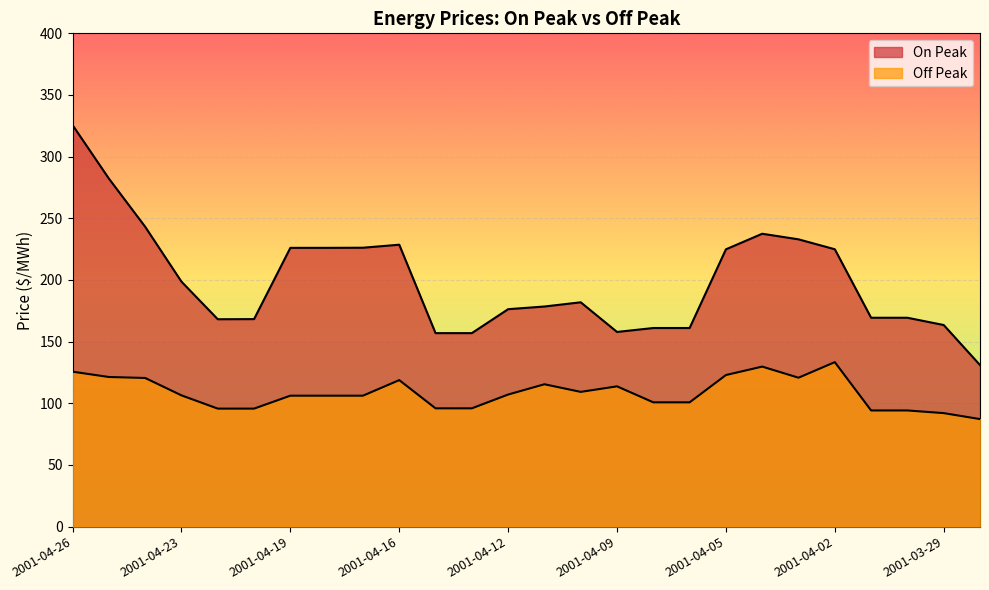

Where is Off Peak nearest to the value 110?

2001-04-10